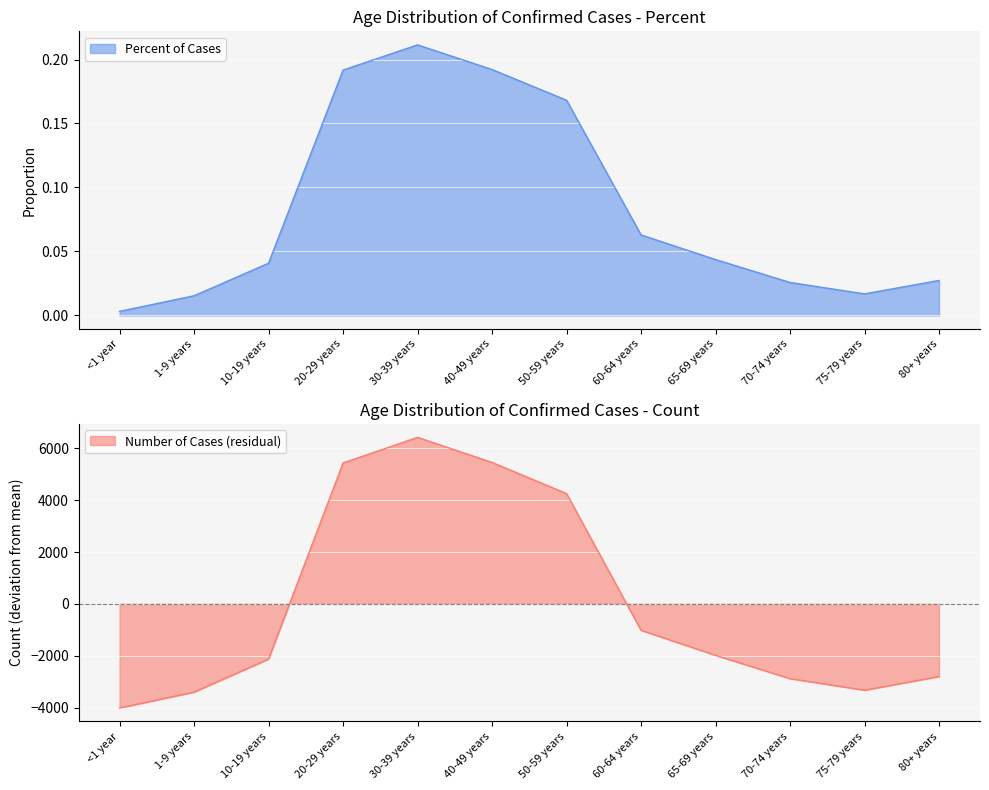

What is the greatest value displayed?

0.2